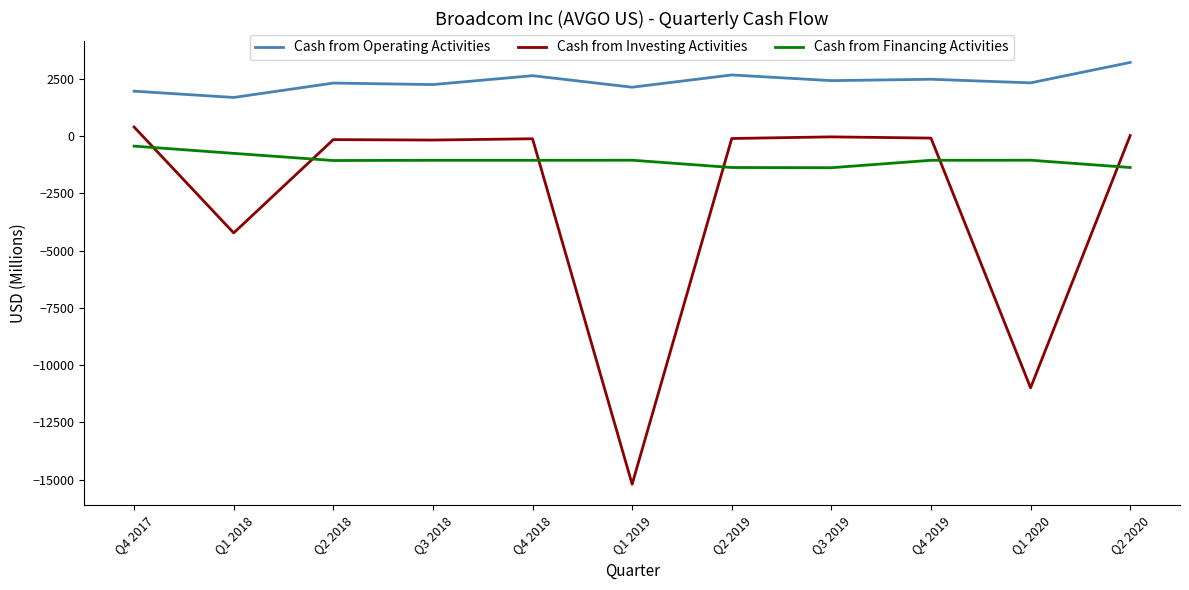

What is the minimum value shown in the chart?

-15193